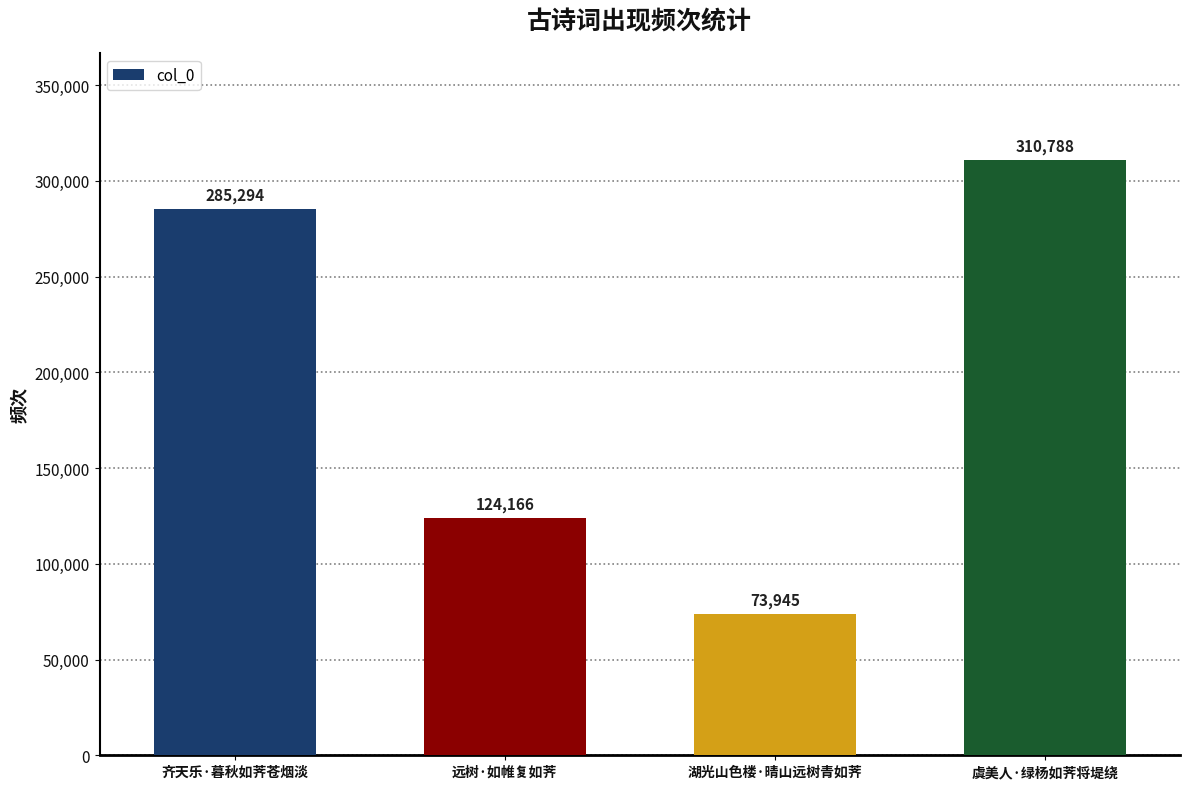

The value at 湖光山色楼·晴山远树青如荠 is 128975. True or false?

False